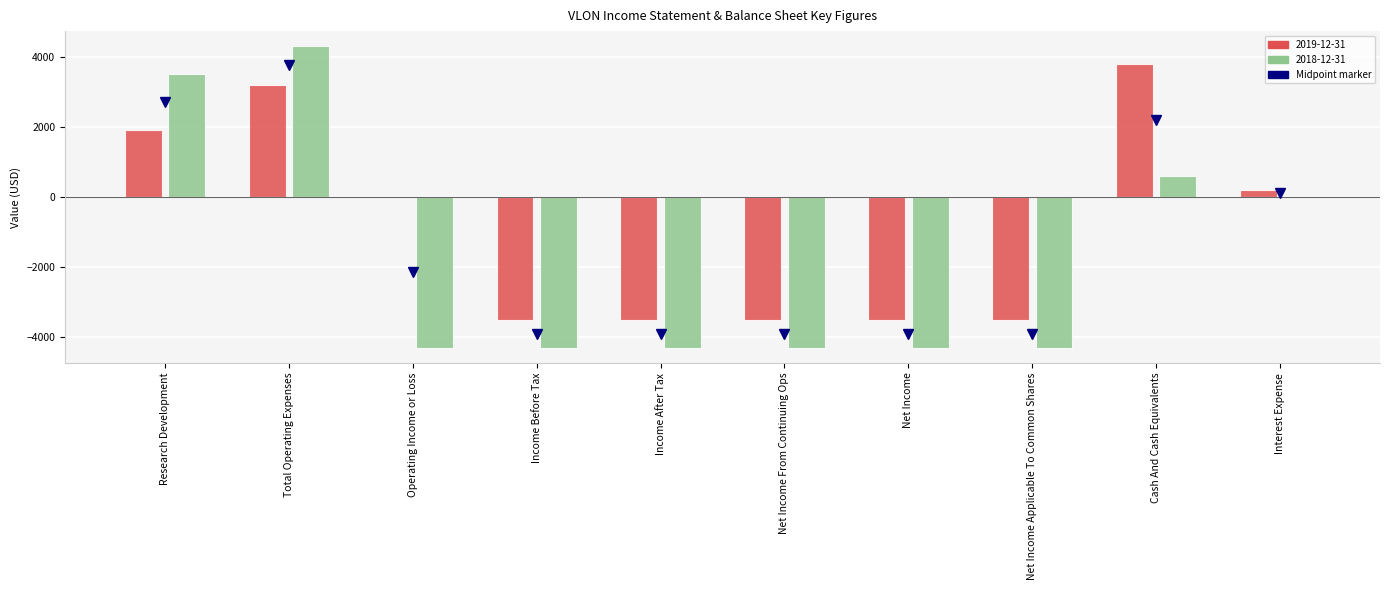

Reading left to right, what are all the values shown in this chart?

2019-12-31: Research Development=1900	Total Operating Expenses=3200	Operating Income or Loss=0	Income Before Tax=-3500	Income After Tax=-3500	Net Income From Continuing Ops=-3500	Net Income=-3500	Net Income Applicable To Common Shares=-3500	Cash And Cash Equivalents=3800	Interest Expense=200
2018-12-31: Research Development=3500	Total Operating Expenses=4300	Operating Income or Loss=-4300	Income Before Tax=-4300	Income After Tax=-4300	Net Income From Continuing Ops=-4300	Net Income=-4300	Net Income Applicable To Common Shares=-4300	Cash And Cash Equivalents=600	Interest Expense=0